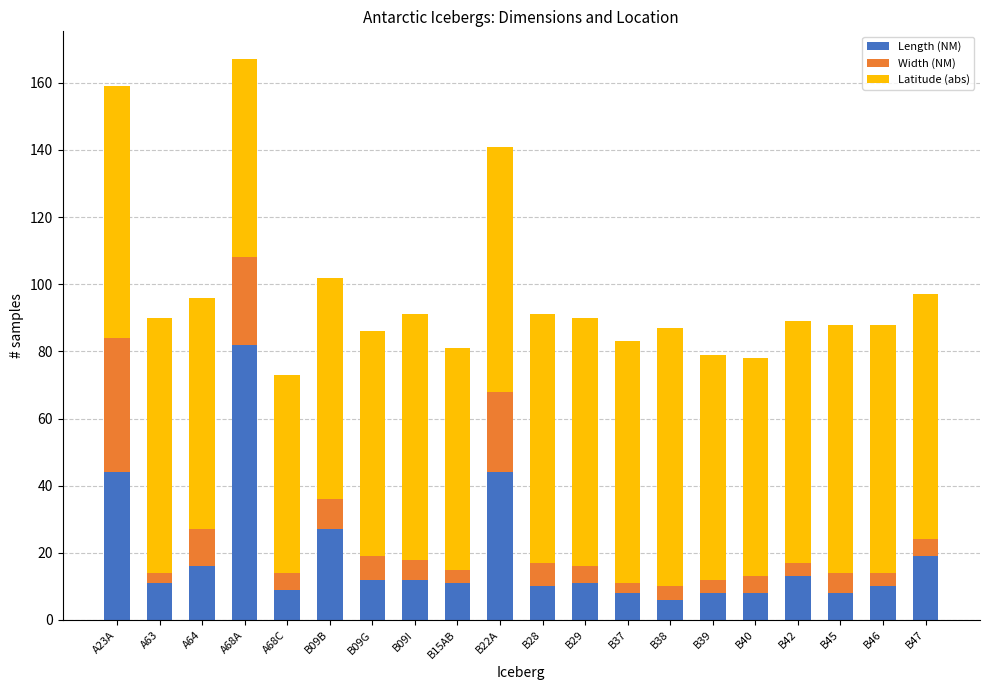

What is the lowest value of the Length (NM) series?

6